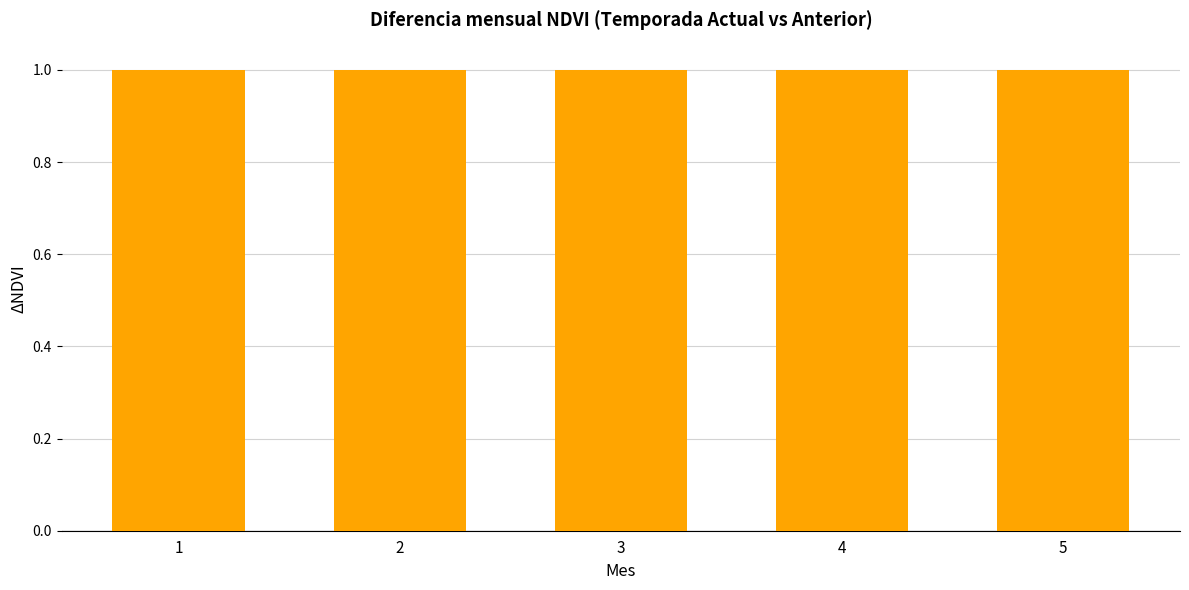

How many groups of bars are there?

5